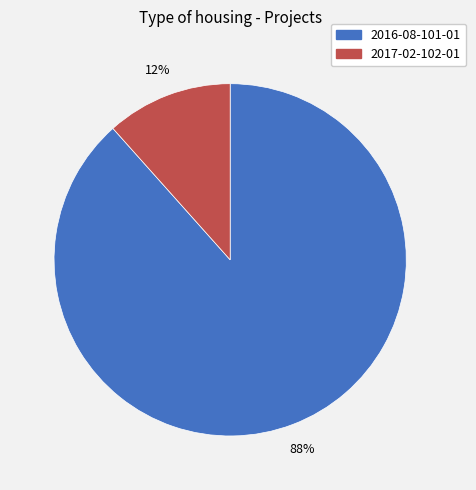

Is the sum of 2016-08-101-01 and 2017-02-102-01 greater than half?

Yes